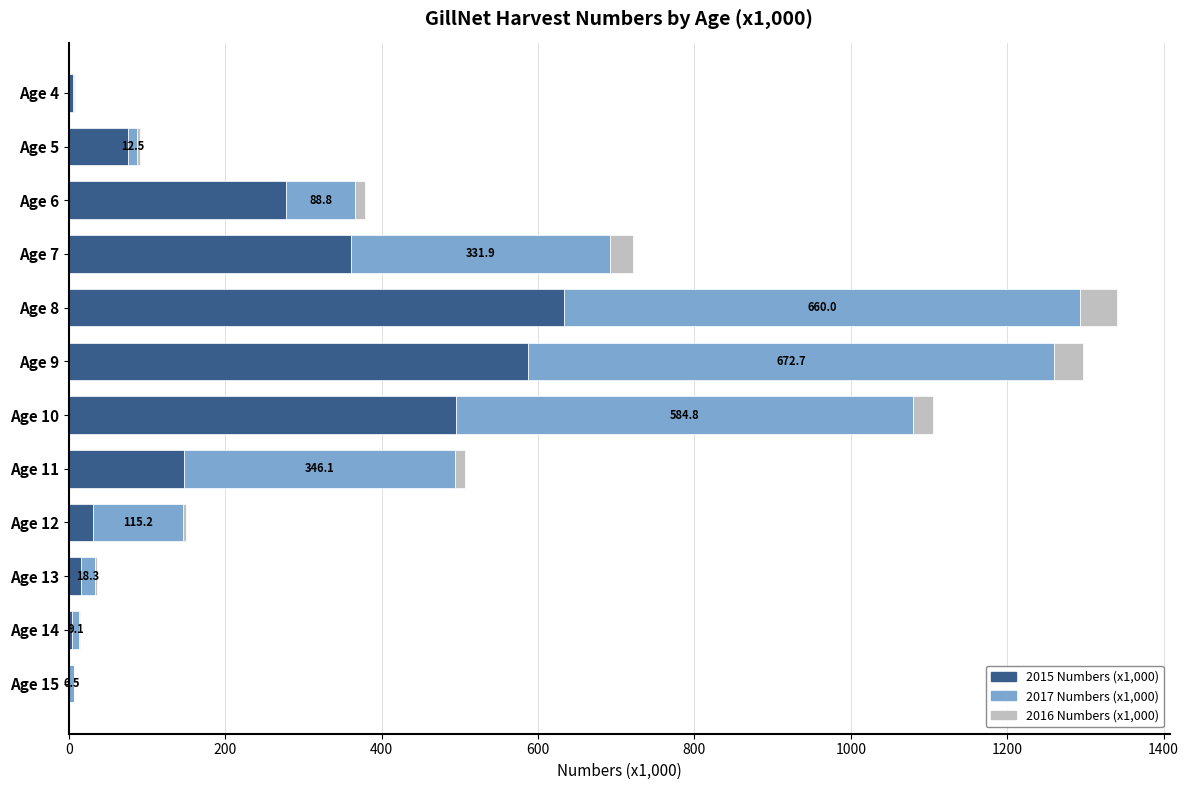

How many distinct data groups are displayed?

3